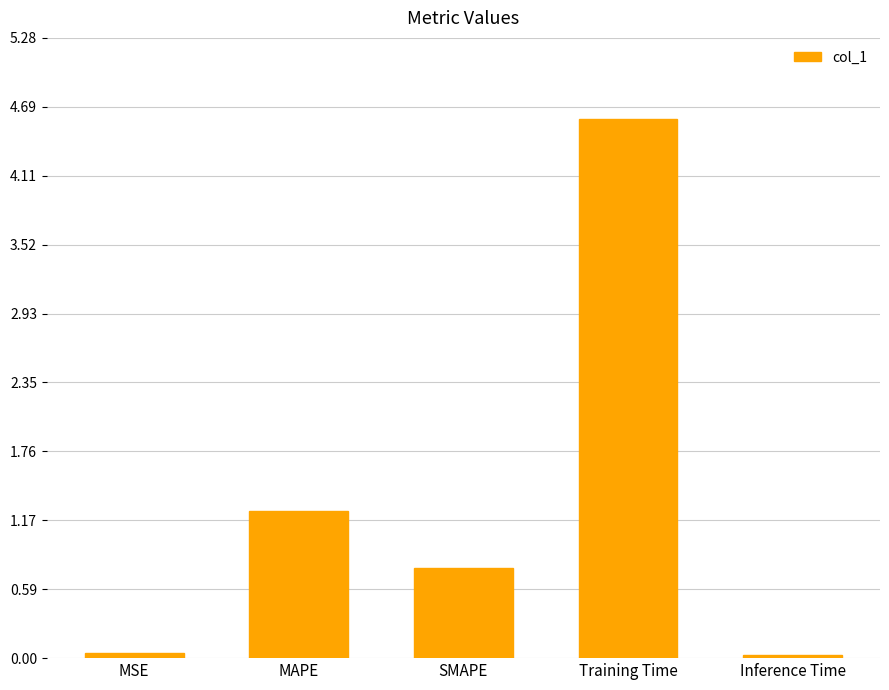

What is the label of the 5th bar from the left?

Inference Time